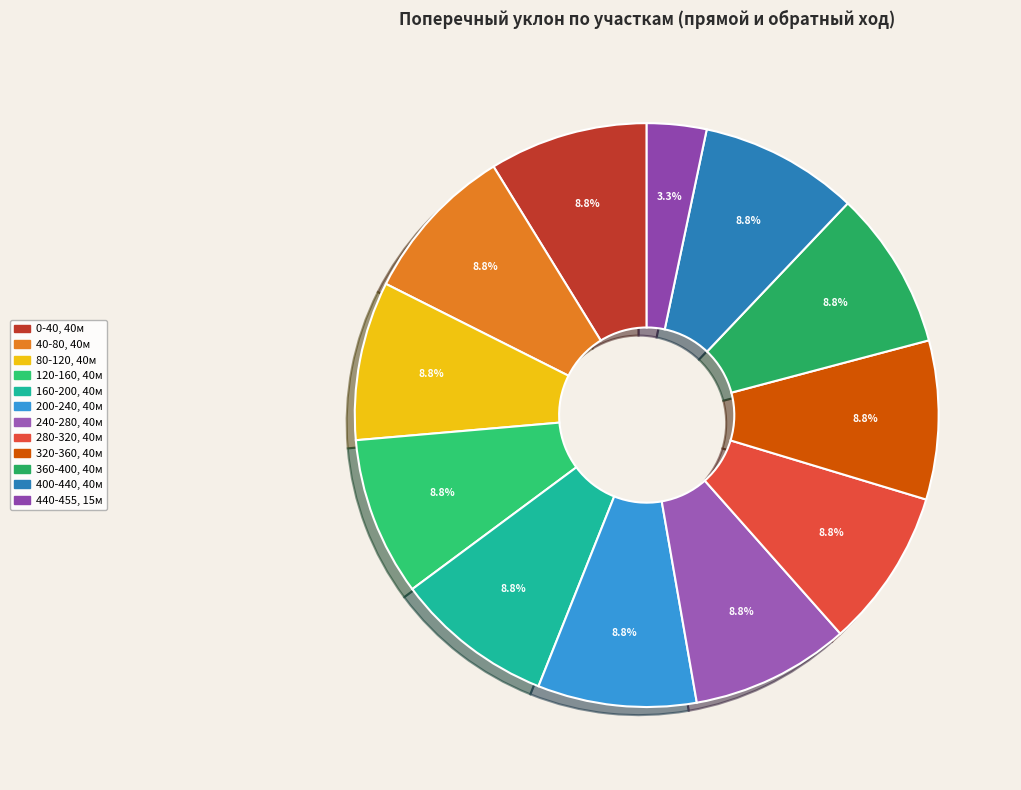

How much of the chart is everything except 200-240?

91.2%